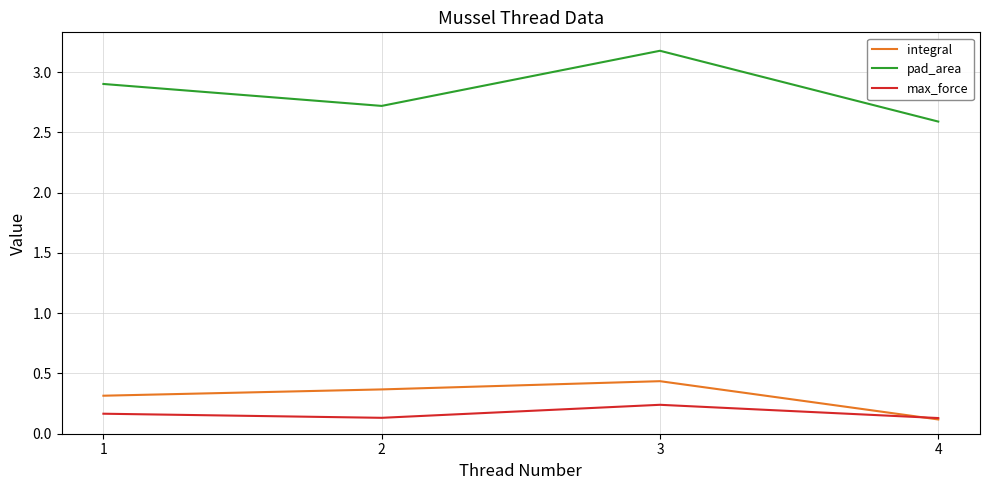

Which series has the largest range (max minus min)?

pad_area